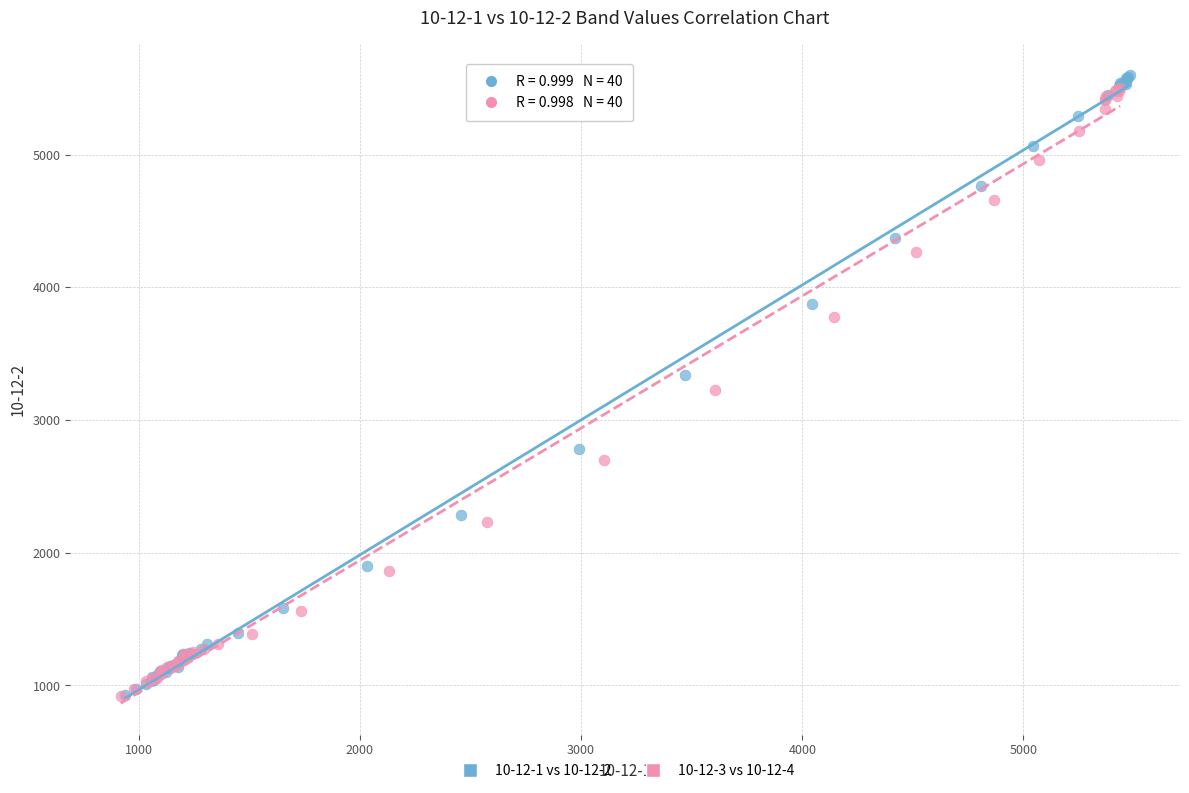

Which series has the largest Y range (max minus min)?

10-12-1 vs 10-12-2